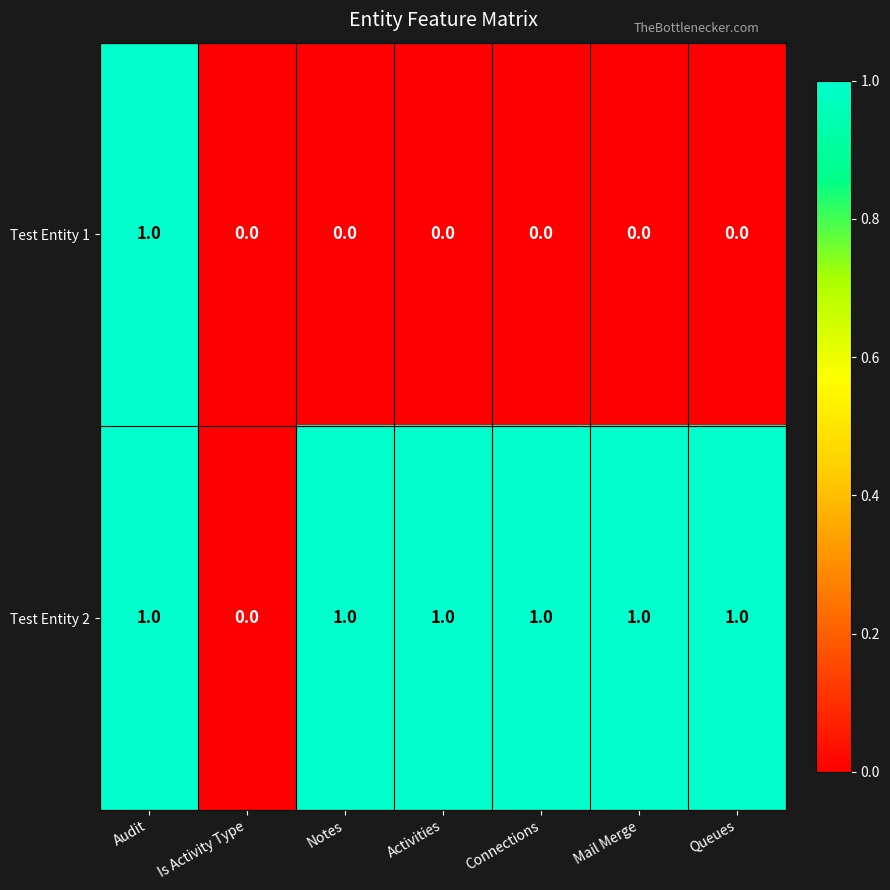

At Activities, list the series in order from smallest to largest.

Test Entity 1, Test Entity 2